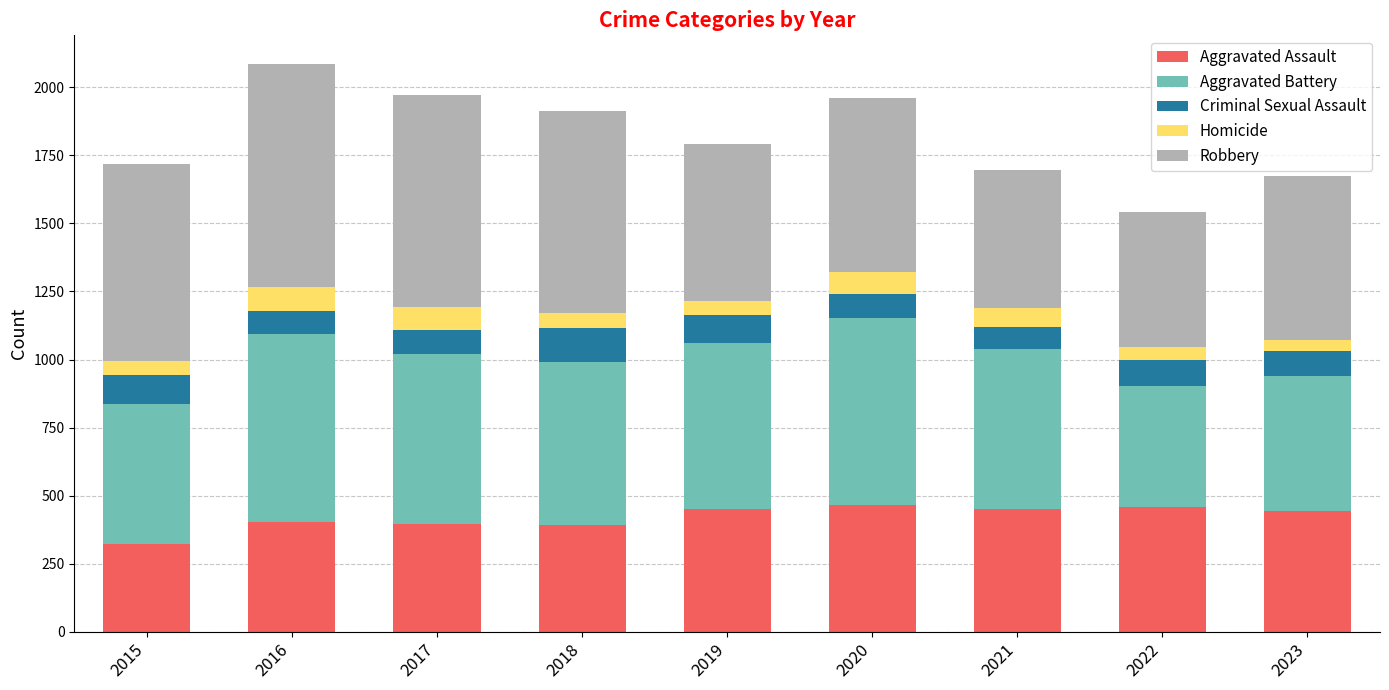

At which label does Aggravated Assault reach its minimum?

2015